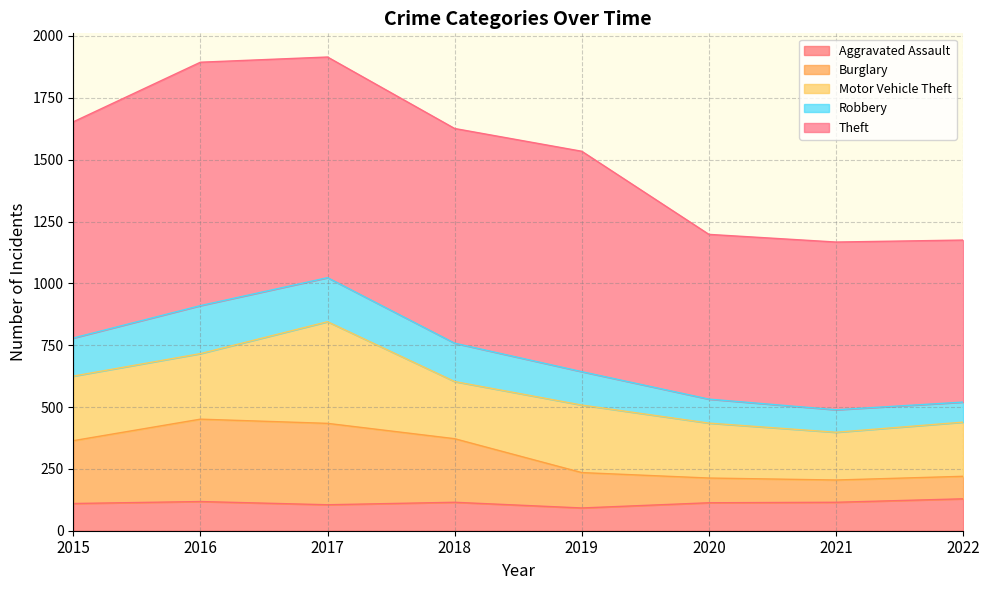

True or false: Burglary and Aggravated Assault intersect in this chart.

False